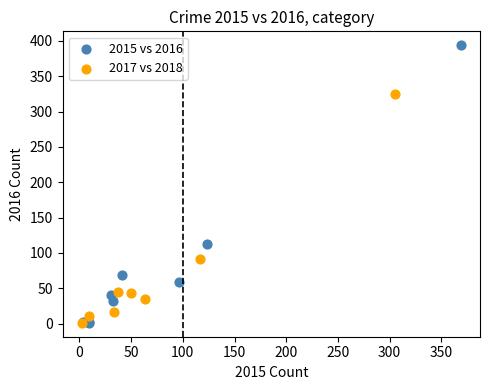

Which series contains the highest Y value?

2015 vs 2016